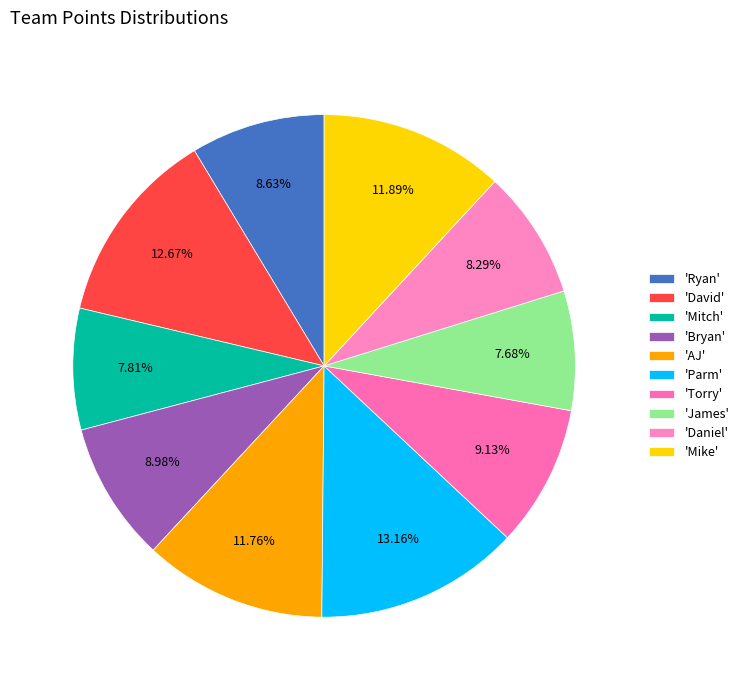

To the nearest percent, what is the average slice percentage?

10%